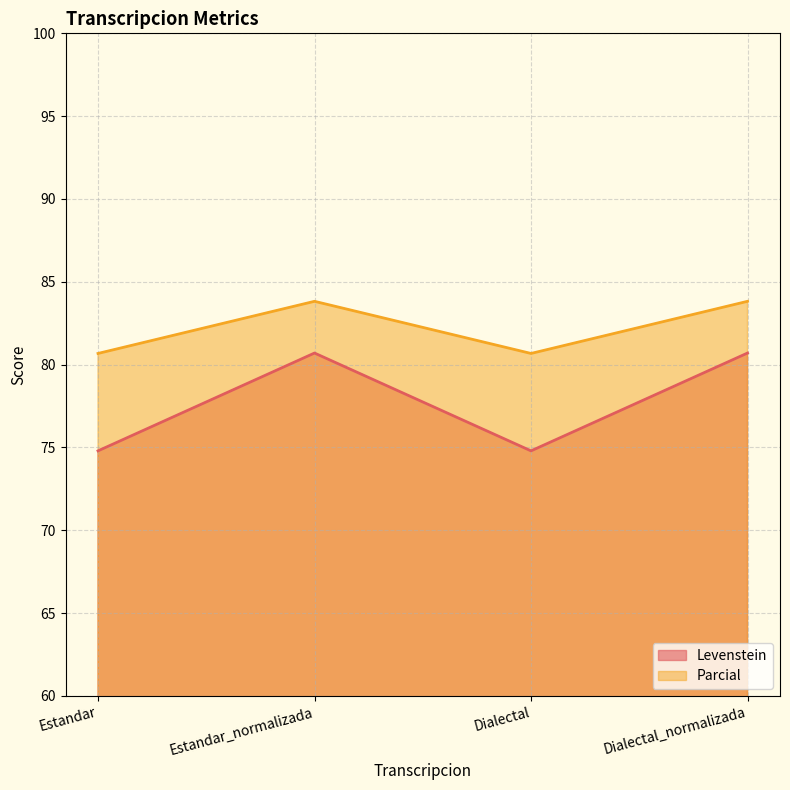

At which category does Parcial reach its first local peak?

Estandar_normalizada